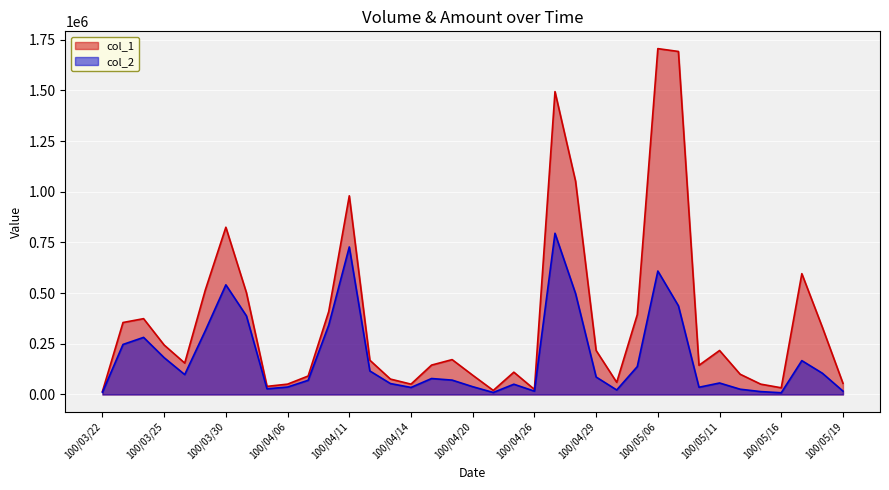

What is the sum of the col_1 values at 100/03/22 and 100/03/25?

259000